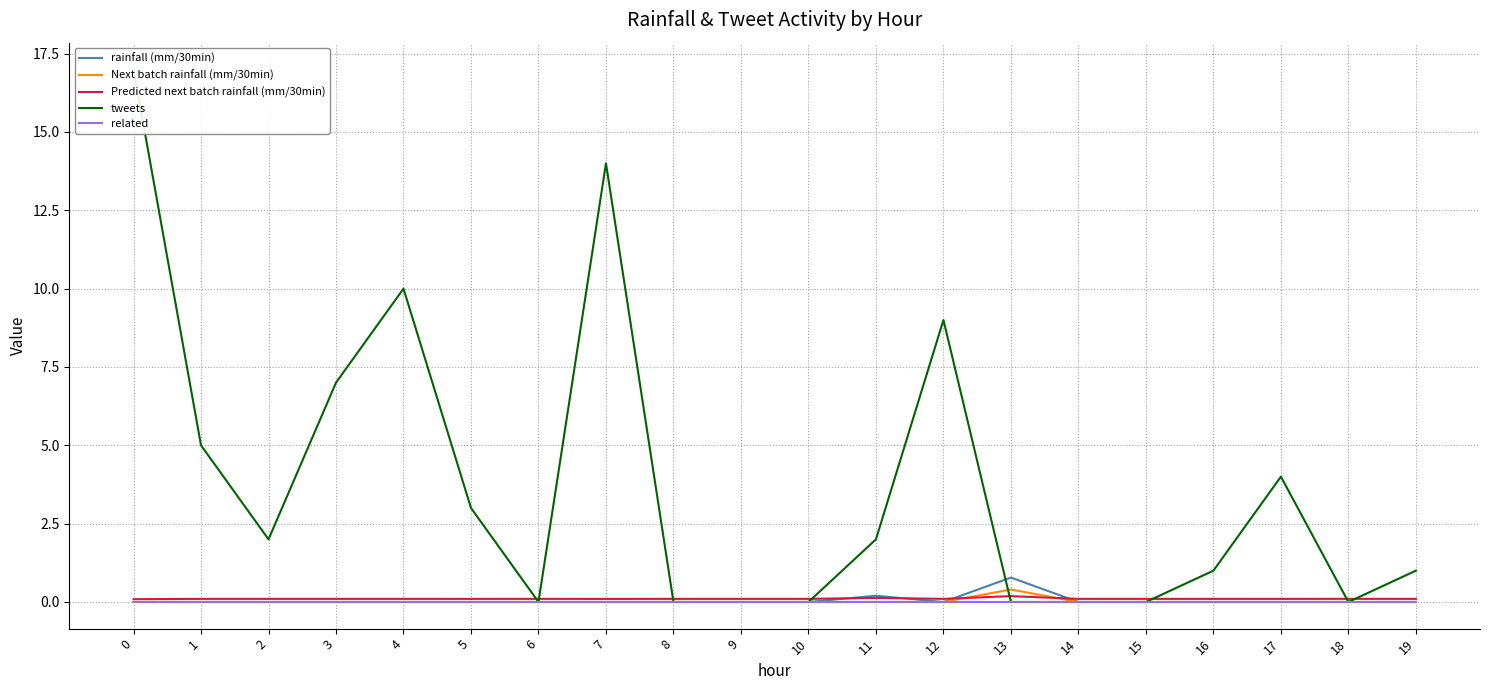

Is the value of Predicted next batch rainfall (mm/30min) at 7 greater than the value of related at 6?

Yes